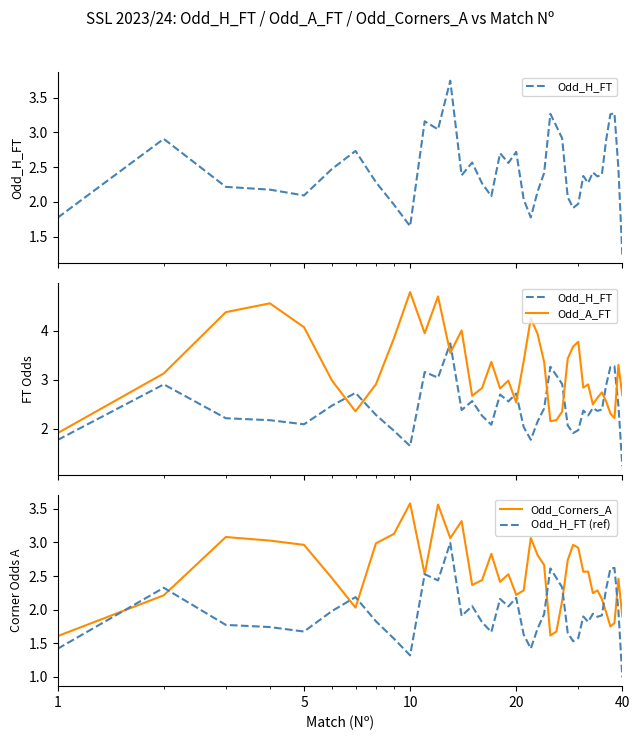

What is the lowest value of the Odd_H_FT (ref) series?

1.0